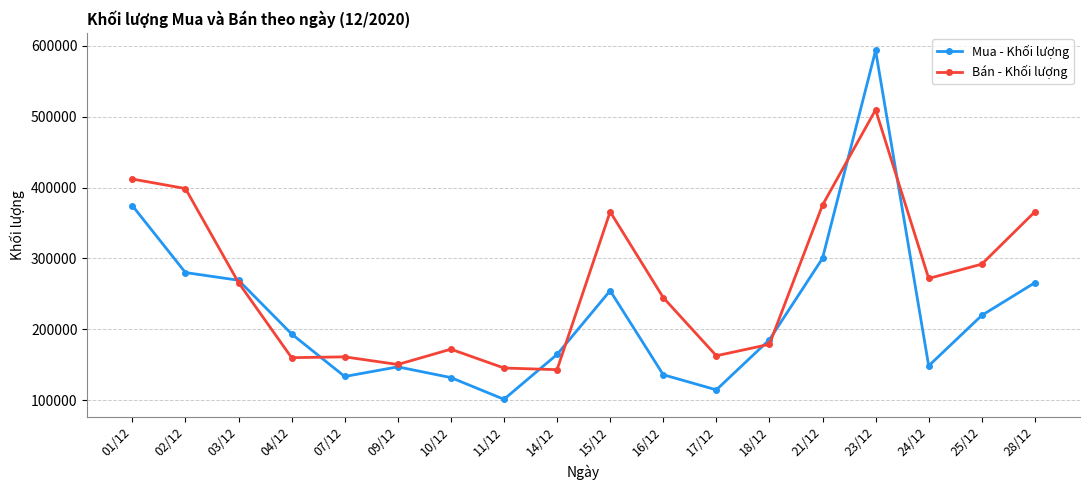

Is the value of Mua - Khối lượng at 02/12 greater than the value of Bán - Khối lượng at 03/12?

Yes